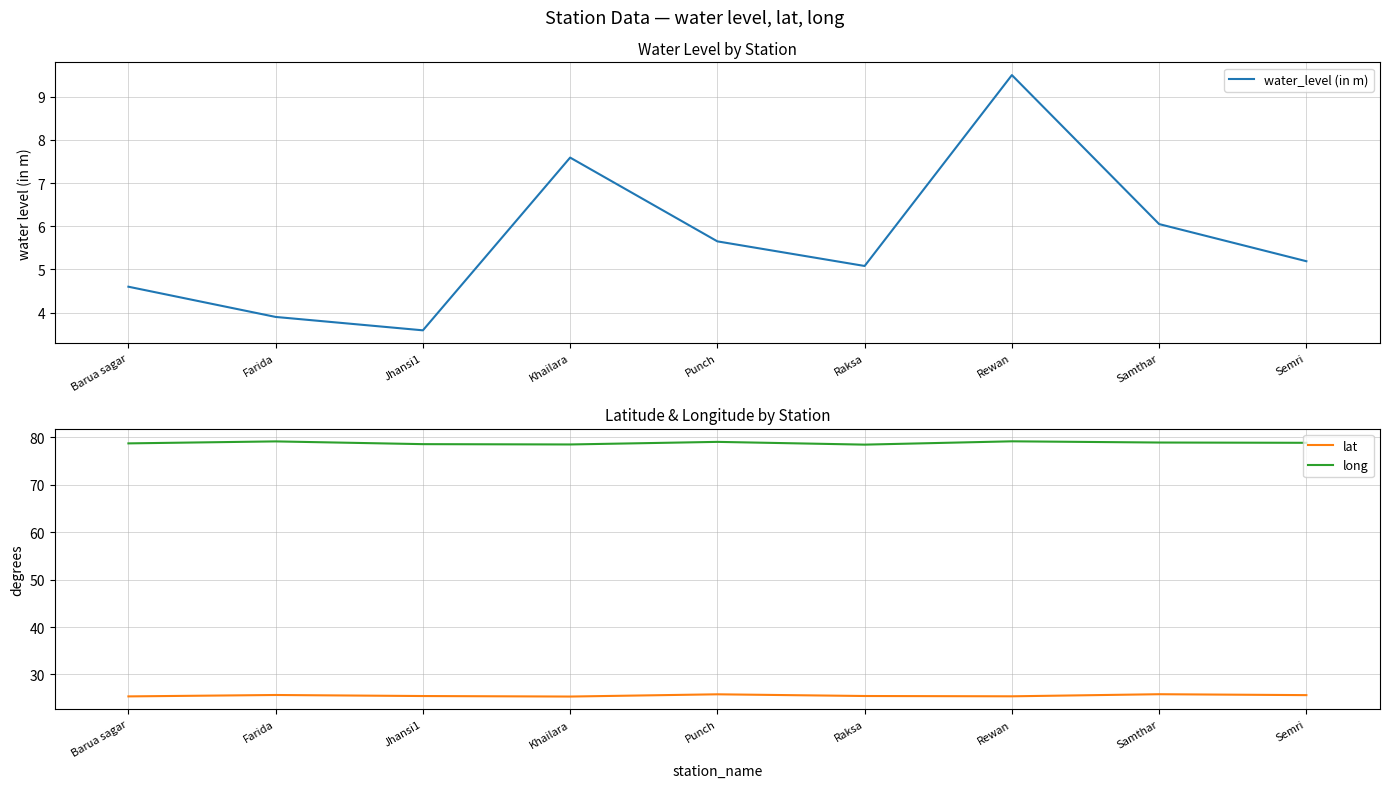

At which category does the chart reach its peak across all series?

Rewan